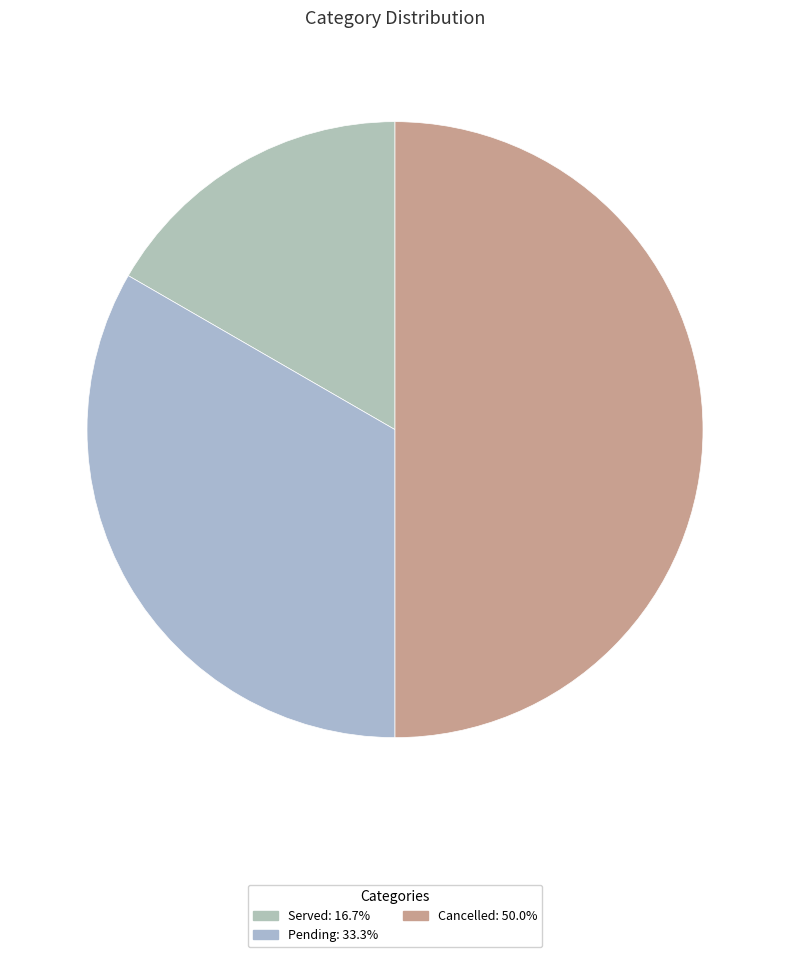

What percentage is the Served slice, to the nearest percent?

17%